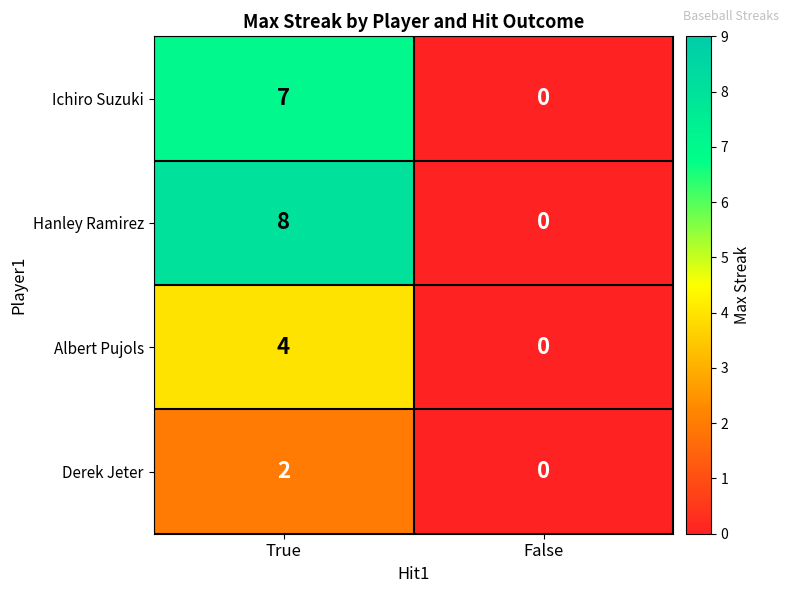

Reading right to left, extract all data points from this chart.

Ichiro Suzuki: 0	7
Hanley Ramirez: 0	8
Albert Pujols: 0	4
Derek Jeter: 0	2